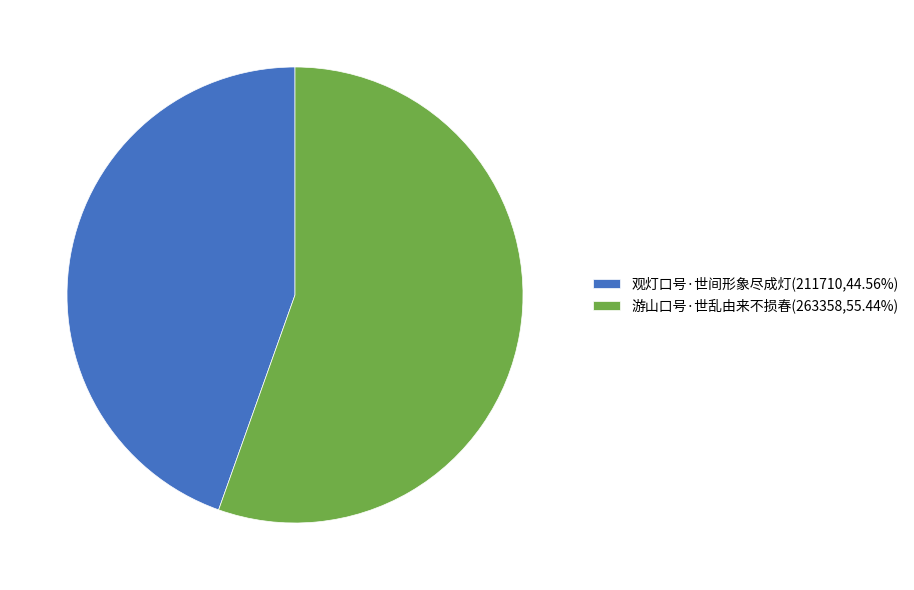

Combined, do 游山口号·世乱由来不损春(263358,55.44%) and 观灯口号·世间形象尽成灯(211710,44.56%) account for over 50%?

Yes